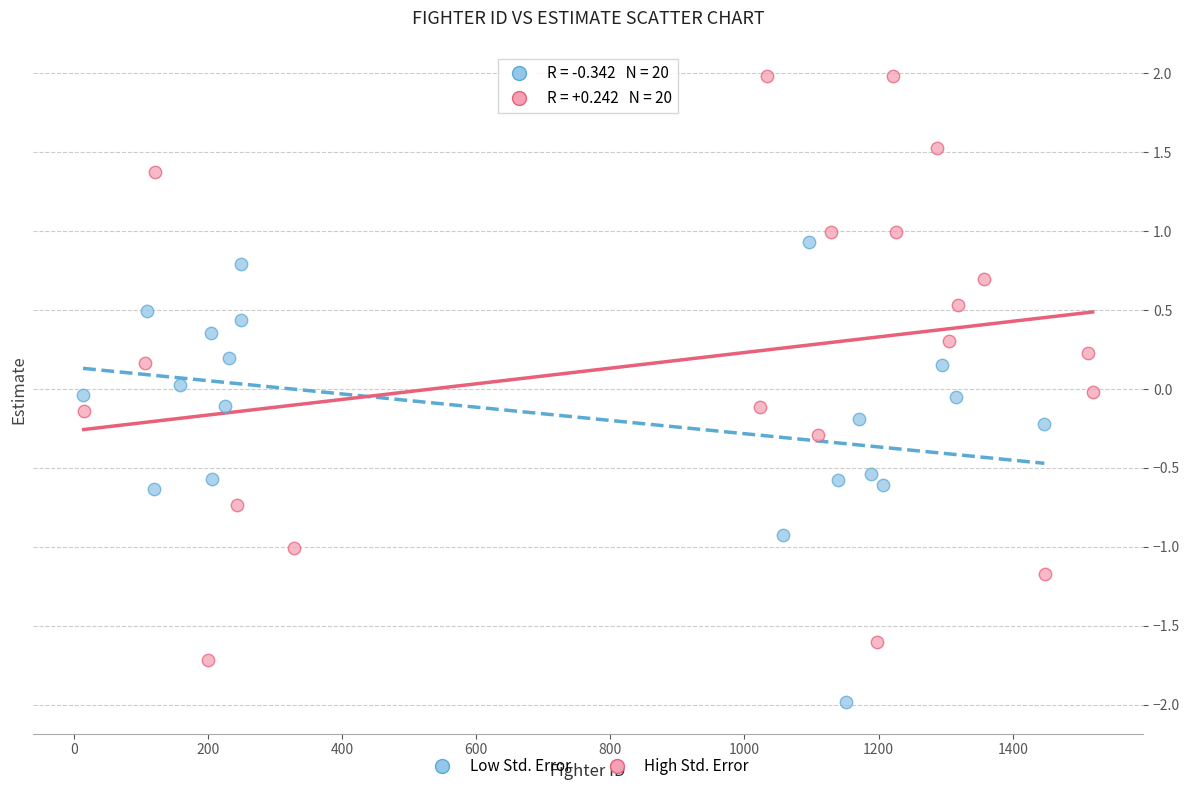

Which series has the widest spread of Y values?

High Std. Error